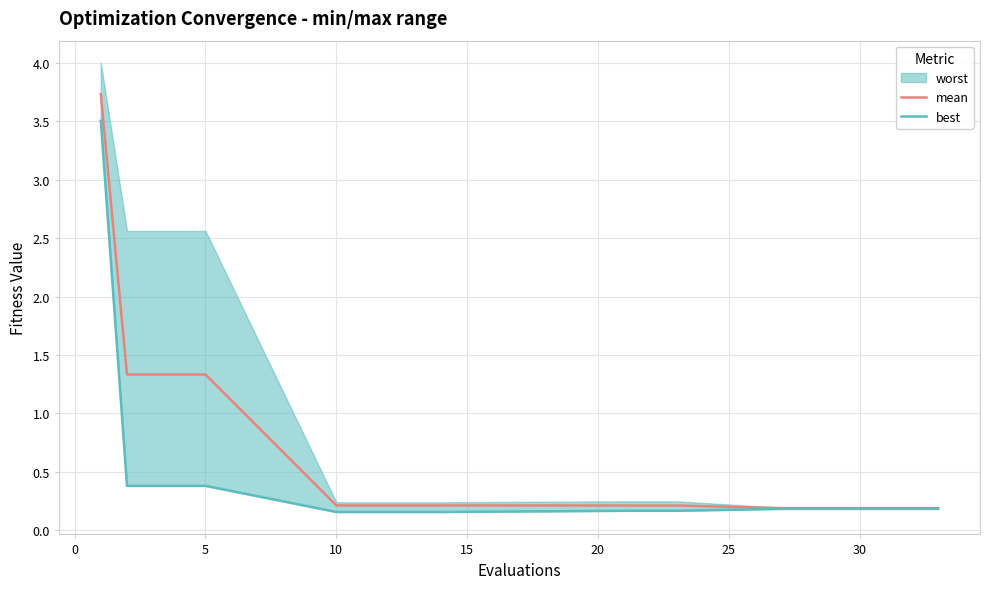

True or false: best has more than 1 points higher than both neighbors.

False